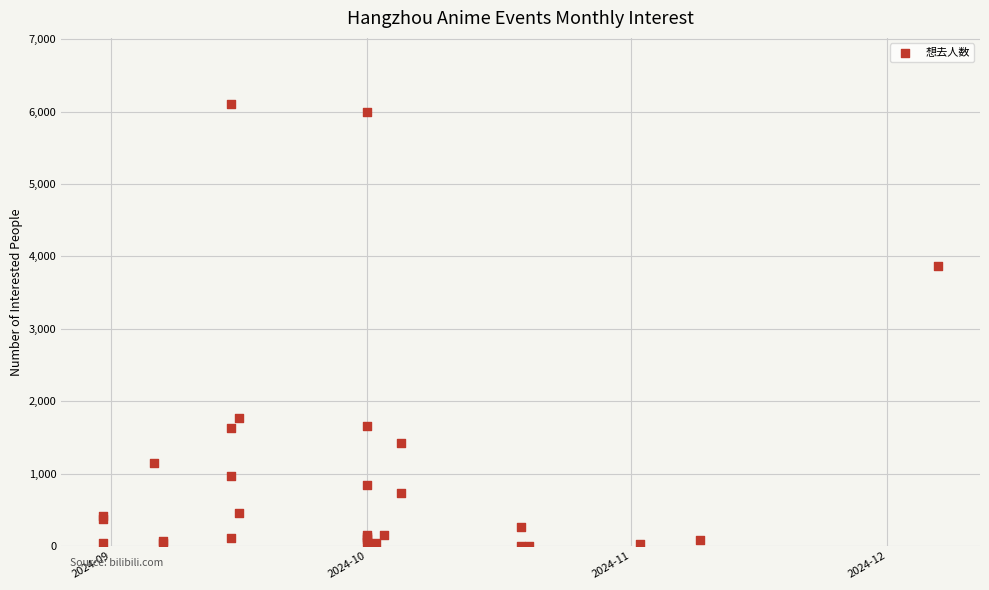

What Y value in the scatter plot is closest to 3051?

3862